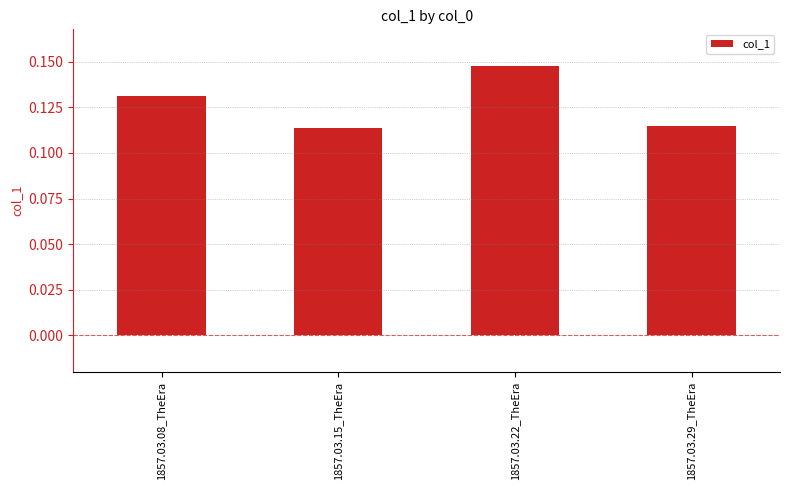

How many categories are shown in the chart?

4